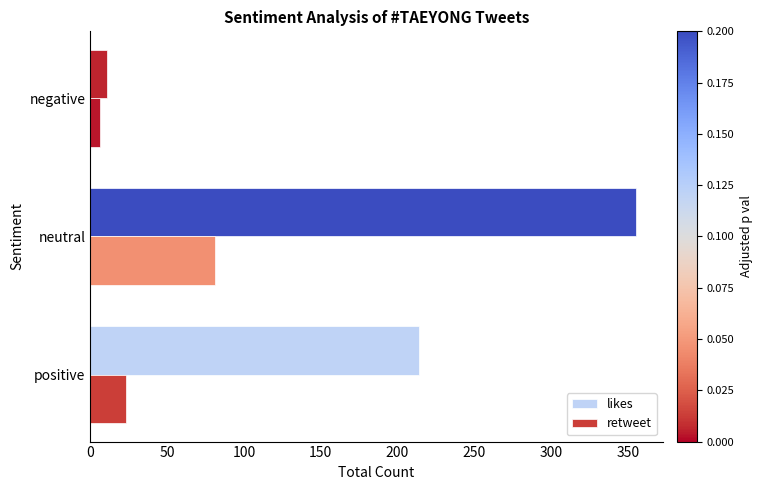

The likes series shows 11 at negative. True or false?

True